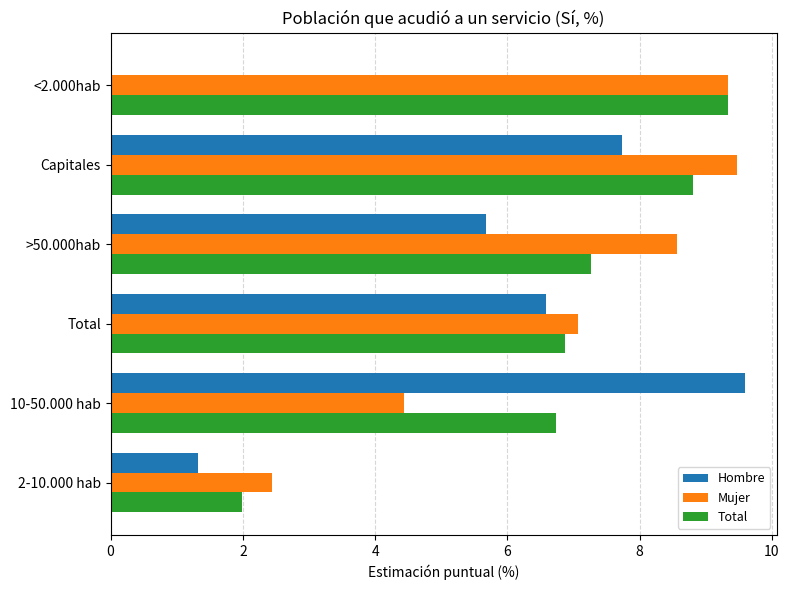

What is the average value of the Total series?

6.8